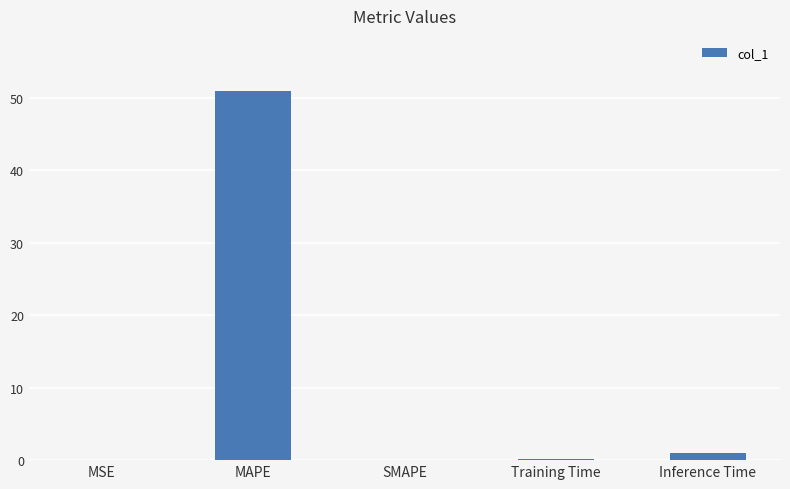

At which label is the value closest to 25?

Inference Time